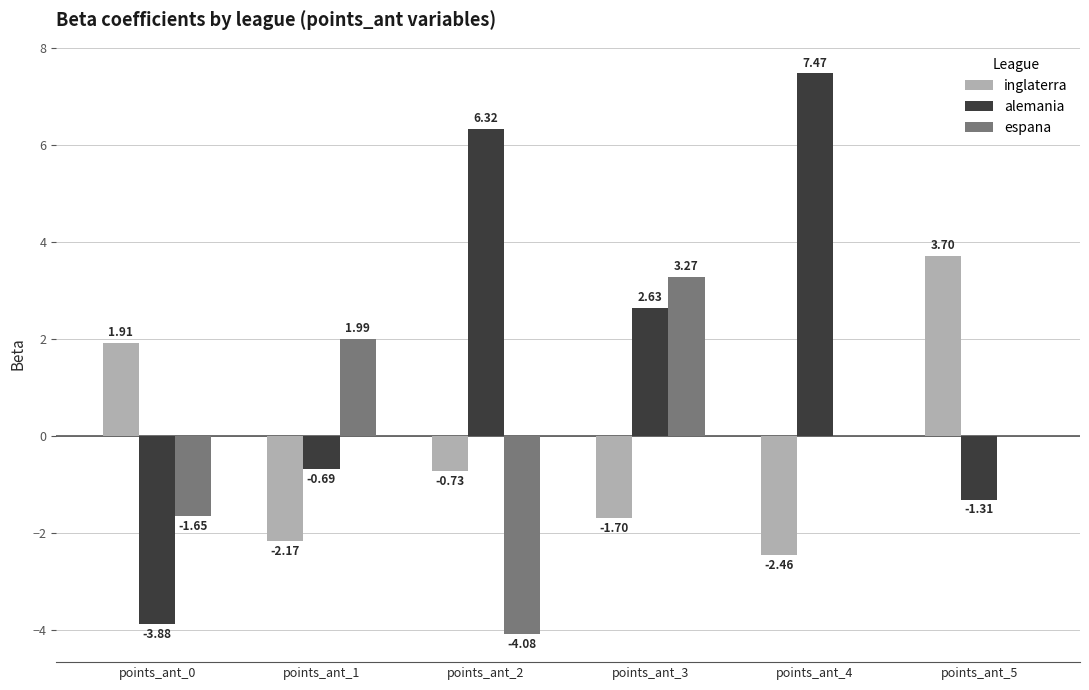

Where does the espana series first go above 0?

points_ant_1